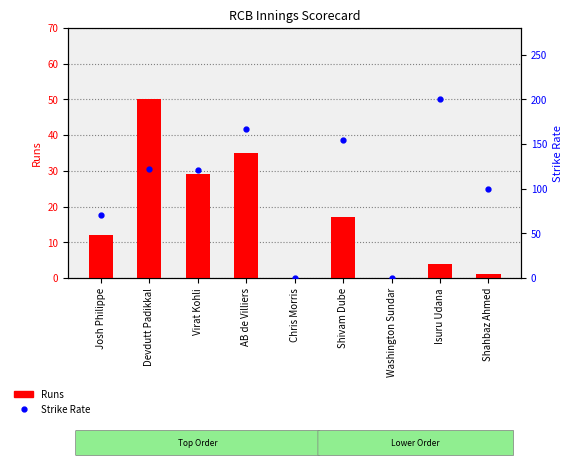

Reading left to right, what are all the values shown in this chart?

Runs: 12.0	50.0	29.0	35.0	0.0	17.0	0.0	4.0	1.0
Strike Rate: 70.6	122.0	120.8	166.7	0.0	154.5	0.0	200.0	100.0